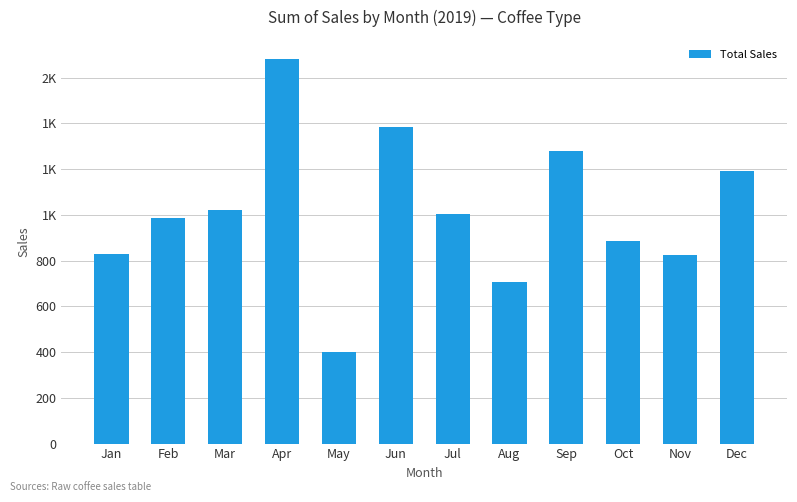

Are the bars horizontal?

No